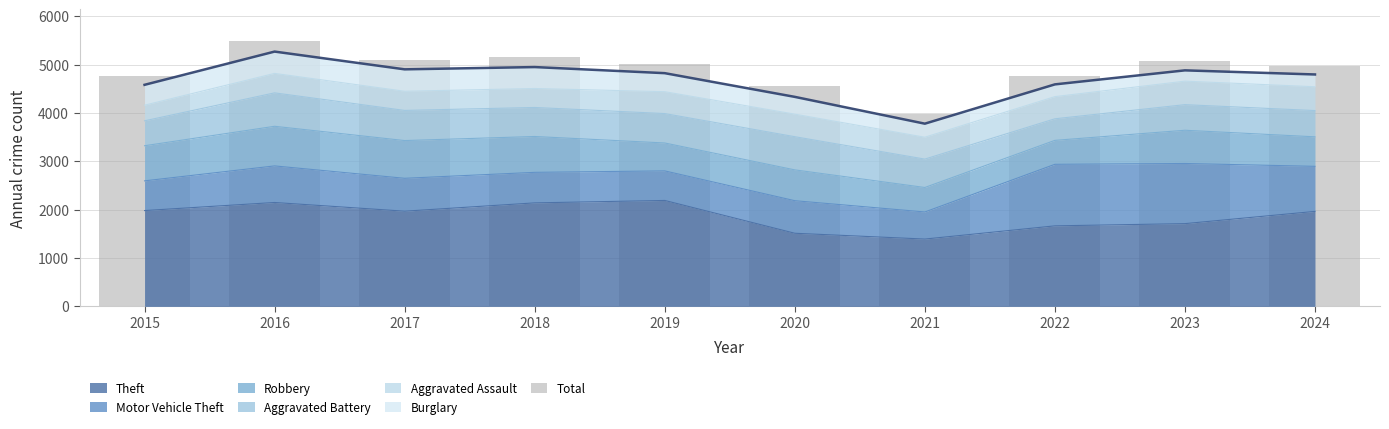

Approximately how many times larger is the value at 2016 compared to 2023?

1.1